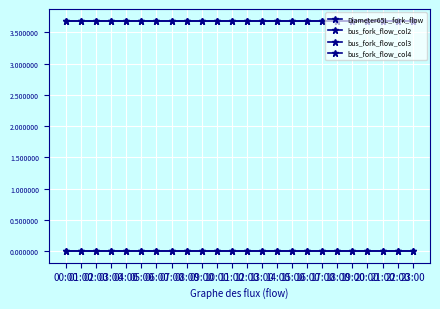

True or false: bus_fork_flow_col3 and bus_fork_flow_col2 intersect in this chart.

False